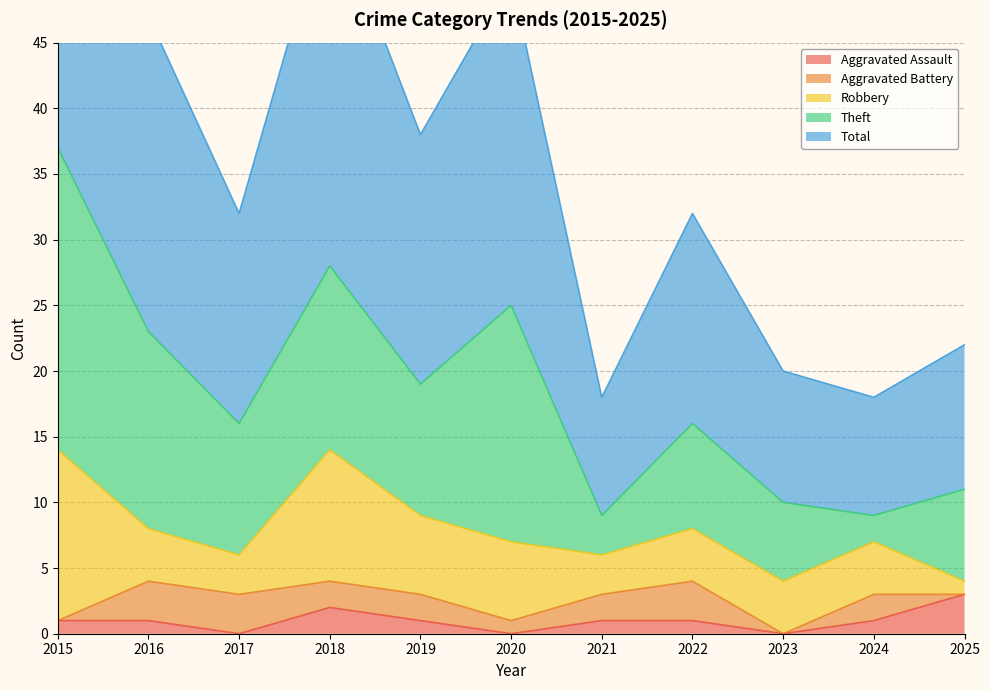

The value of Theft at 2020 is 18. True or false?

True